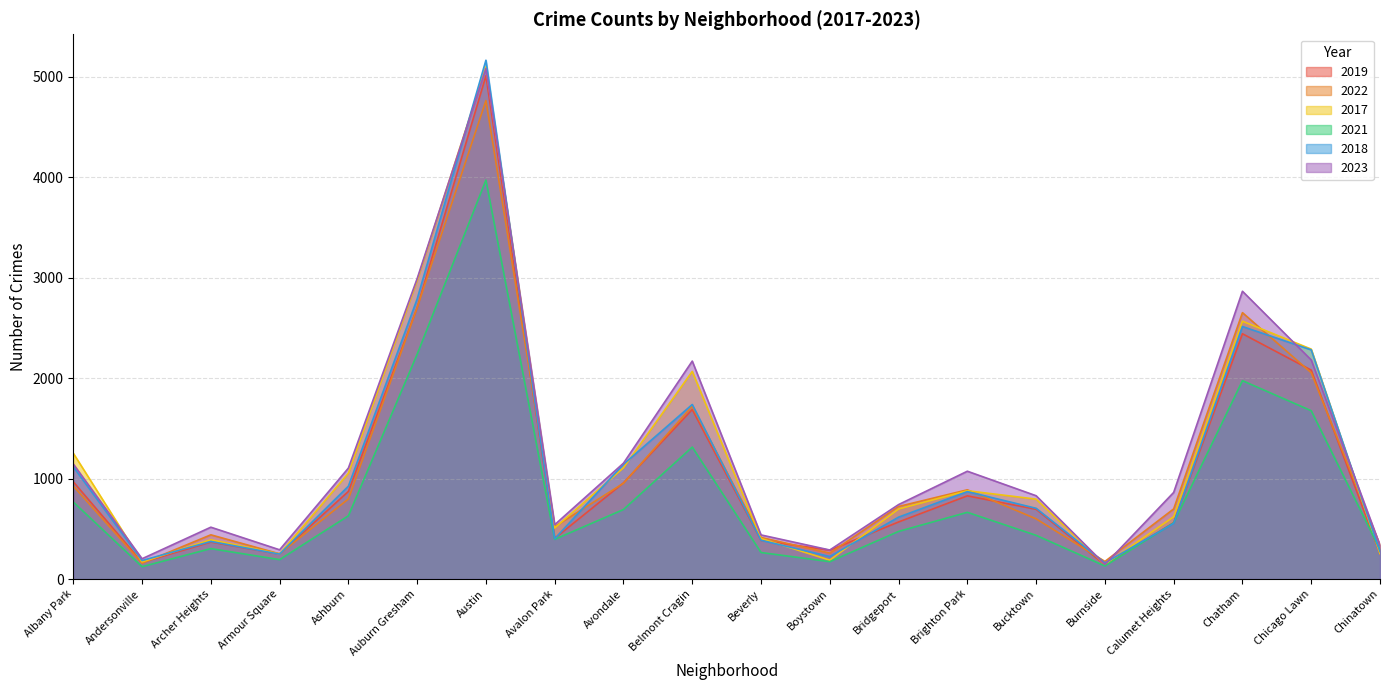

Rank the series at Ashburn from lowest to highest value.

2021, 2022, 2019, 2018, 2017, 2023